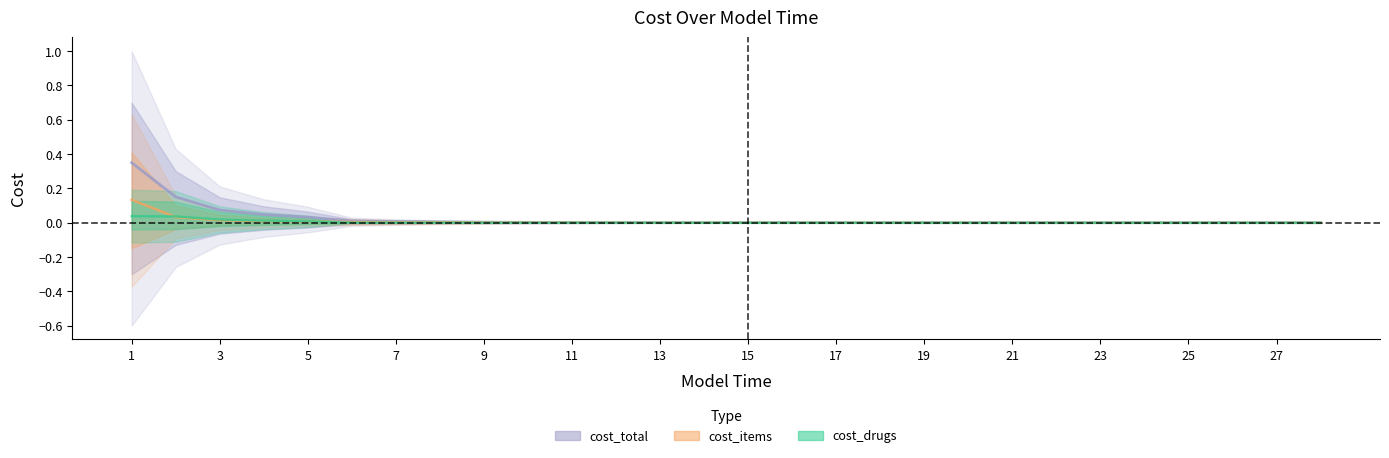

True or false: cost_total and cost_drugs cross at least once.

False